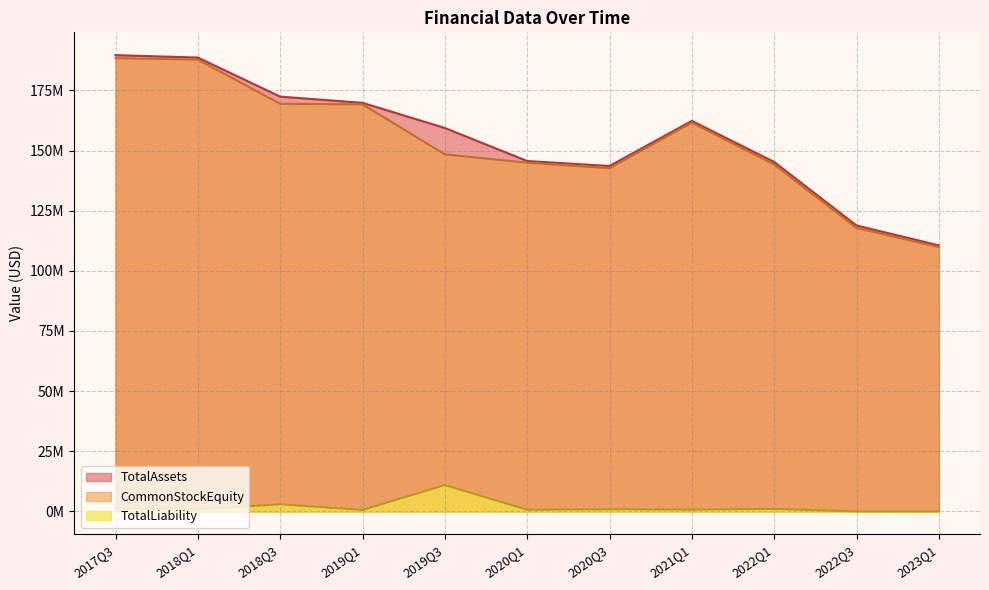

What are all the series names shown in the legend?

TotalAssets, CommonStockEquity, TotalLiability